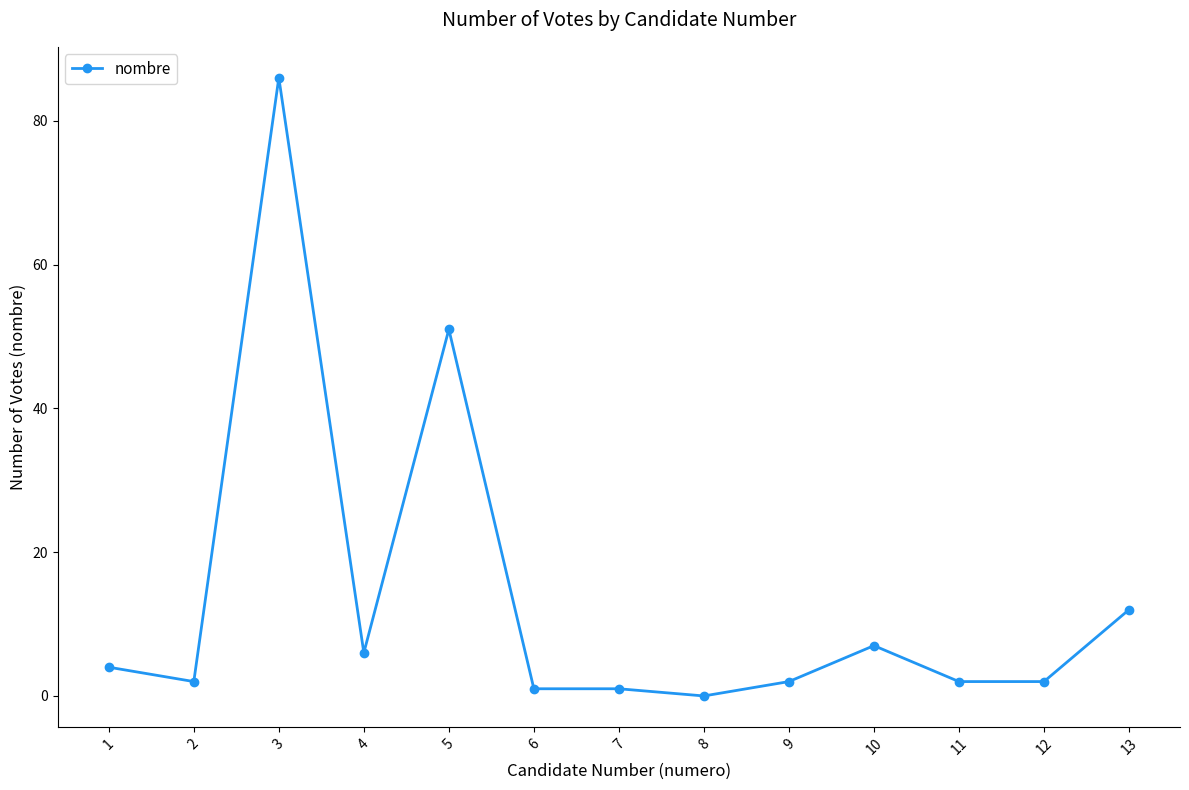

What is the change in value from 4 to 6?

-5